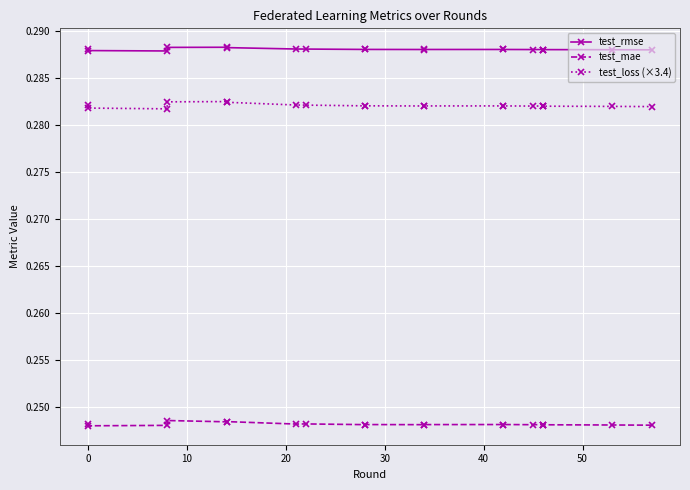

Reading left to right, what are all the values shown in this chart?

test_rmse: 0.3	0.3	0.3	0.3	0.3	0.3	0.3	0.3	0.3	0.3	0.3	0.3	0.3	0.3	0.3	0.3	0.3	0.3	0.3	0.3
test_mae: 0.2	0.2	0.2	0.2	0.2	0.2	0.2	0.2	0.2	0.2	0.2	0.2	0.2	0.2	0.2	0.2	0.2	0.2	0.2	0.2
test_loss (×3.4): 0.3	0.3	0.3	0.3	0.3	0.3	0.3	0.3	0.3	0.3	0.3	0.3	0.3	0.3	0.3	0.3	0.3	0.3	0.3	0.3